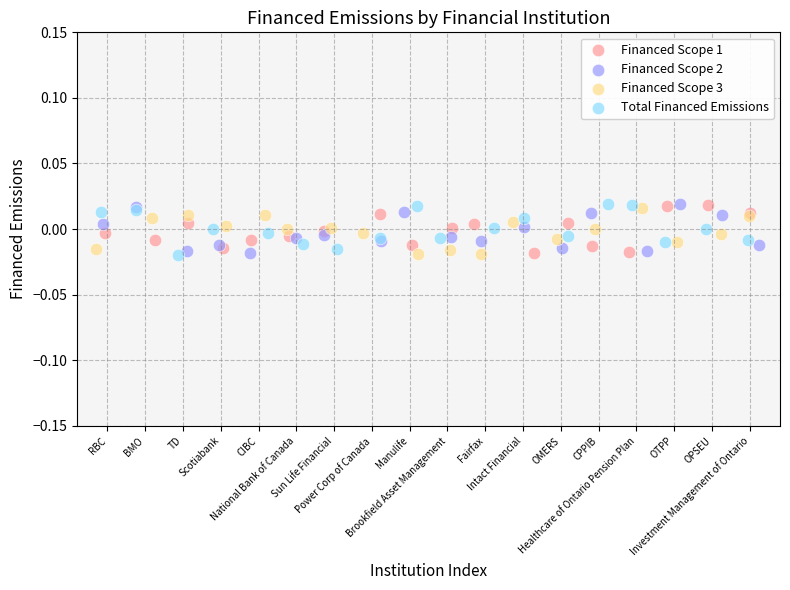

What are all the series names shown in the legend?

Financed Scope 1, Financed Scope 2, Financed Scope 3, Total Financed Emissions